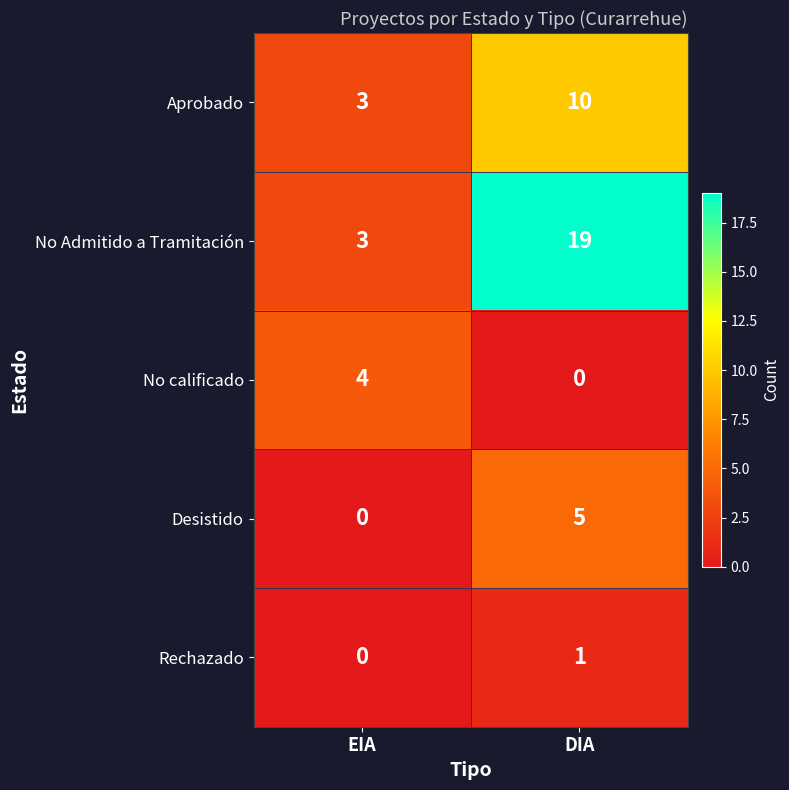

True or false: Rechazado has a value of 2 at DIA.

False